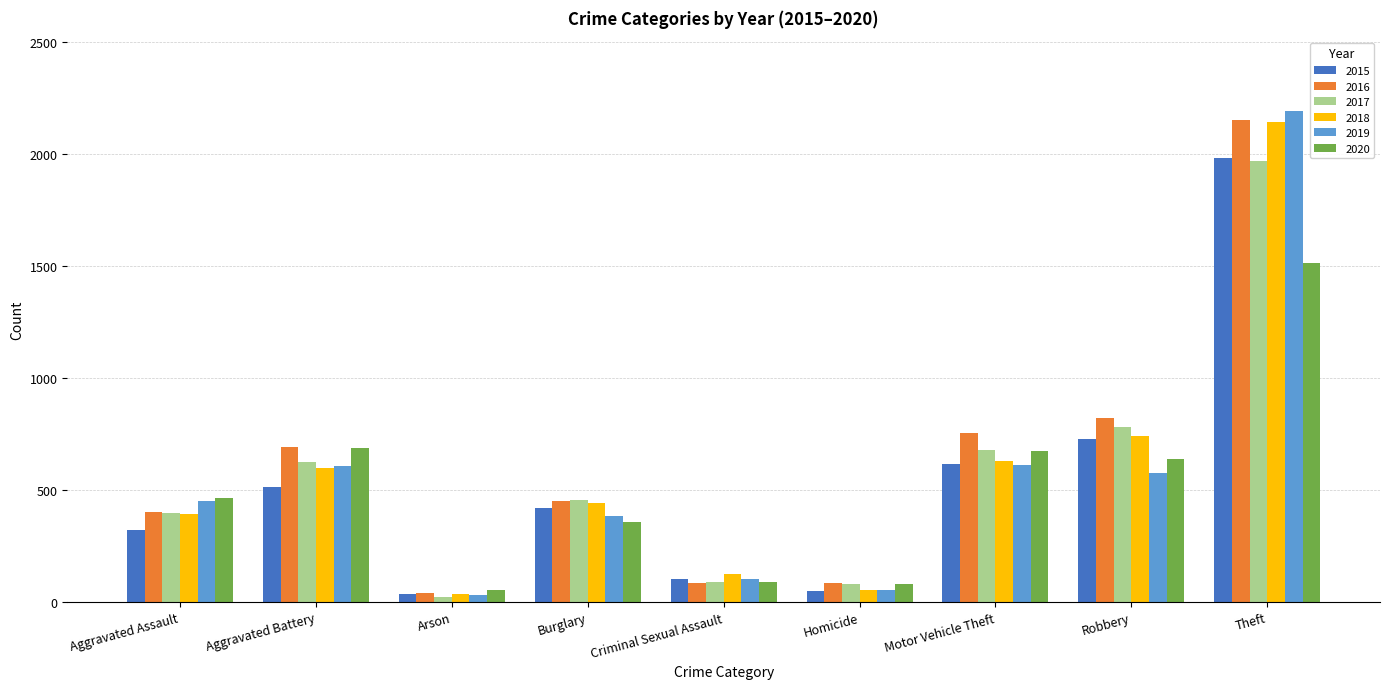

Between Aggravated Battery and Arson, which series saw the biggest shift?

2016